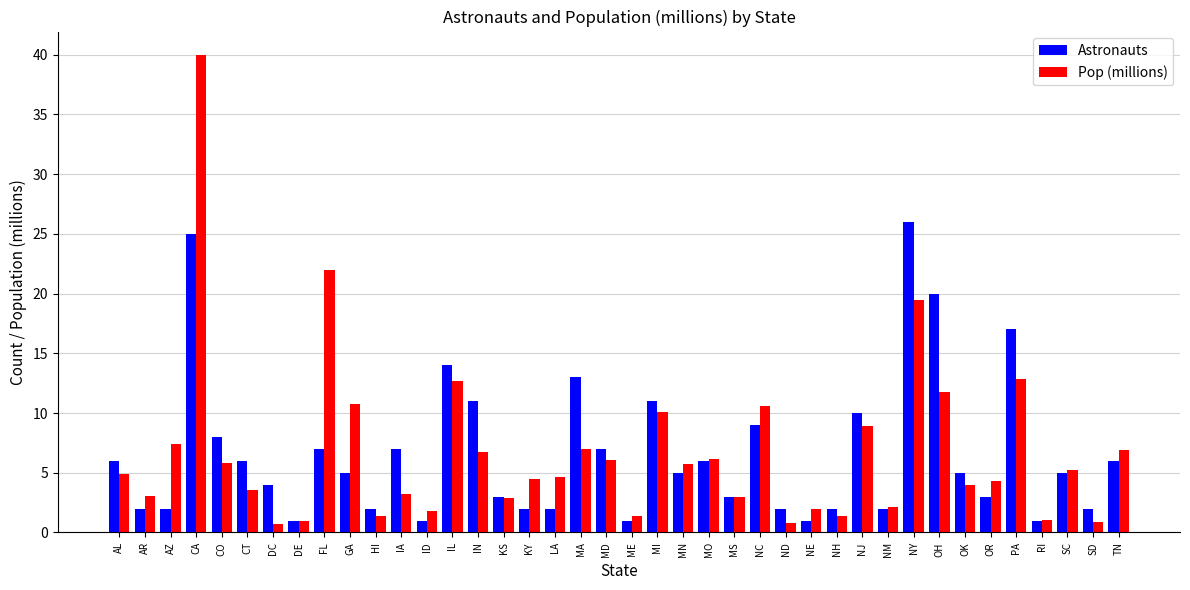

What is the highest value of the Astronauts series?

26.0